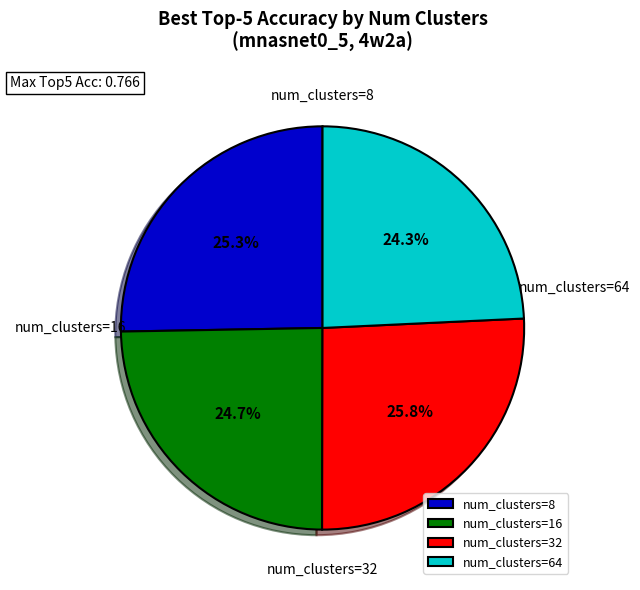

Between num_clusters=32 and num_clusters=16, which is larger?

num_clusters=32